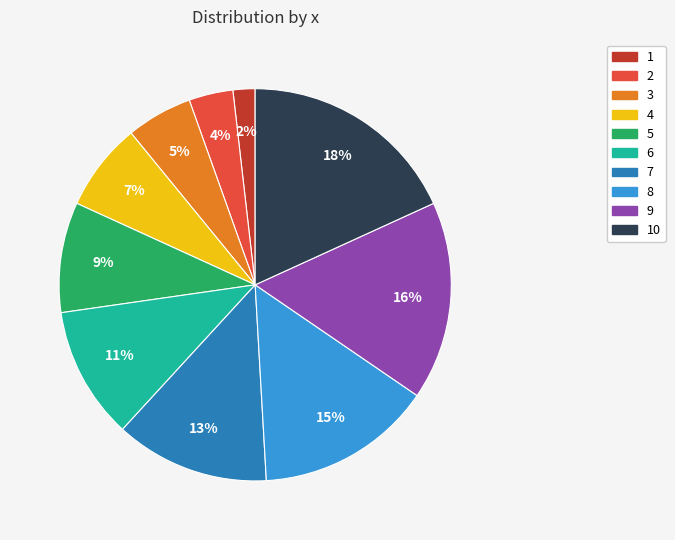

Is it true that 8 is 23% of the pie?

False